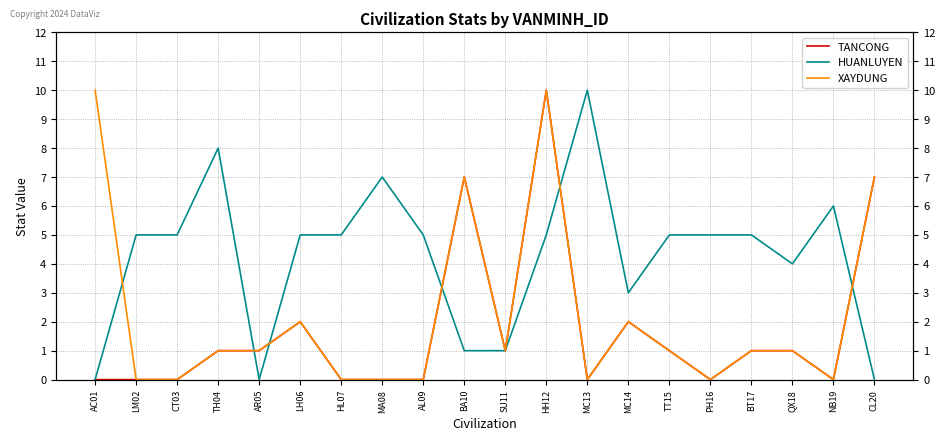

At CT03, list the series in order from largest to smallest.

HUANLUYEN, TANCONG, XAYDUNG